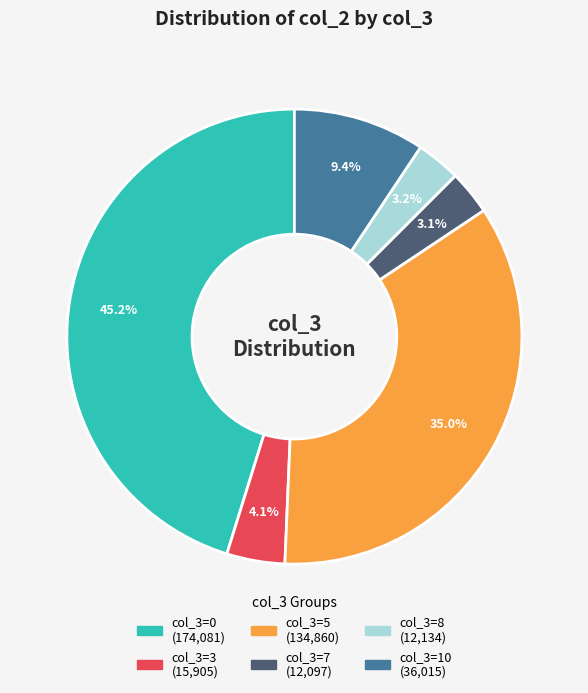

Is there any slice that represents more than half of the pie?

No